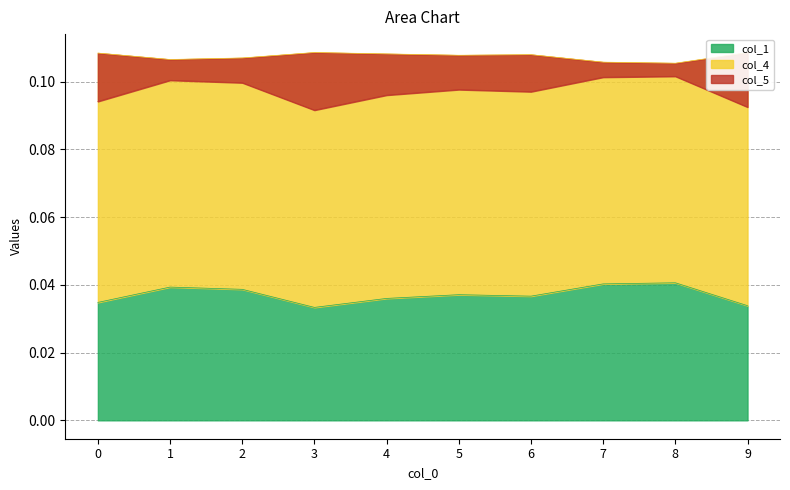

The col_4 series shows 0.0 at 7. True or false?

False